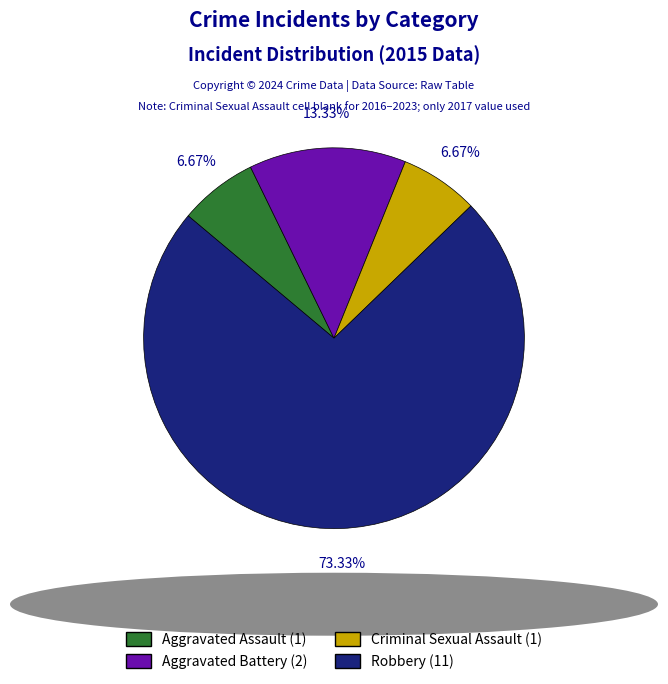

Which category has the biggest portion of the pie?

Robbery